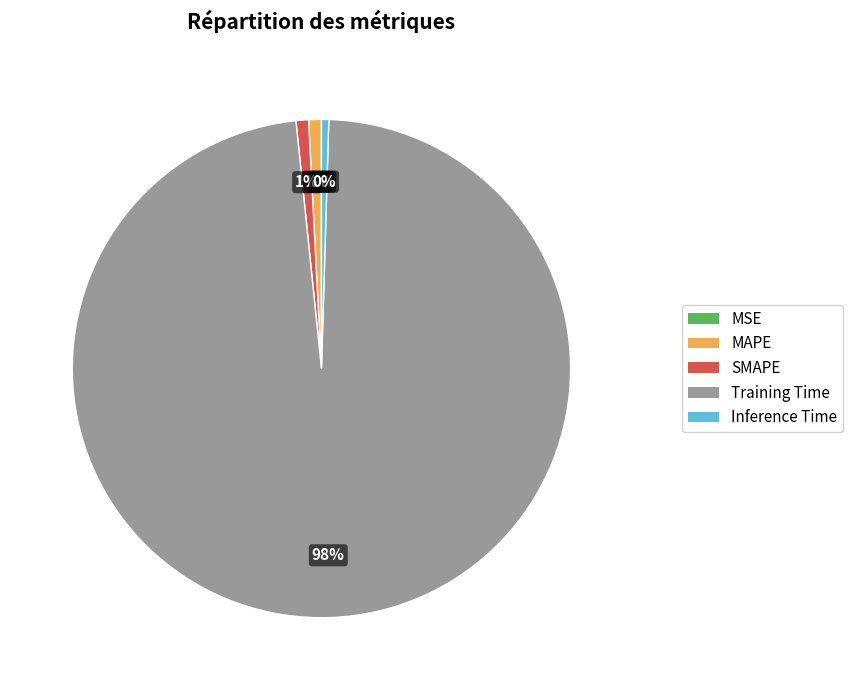

To the nearest percent, what percentage of the pie is Training Time?

98%